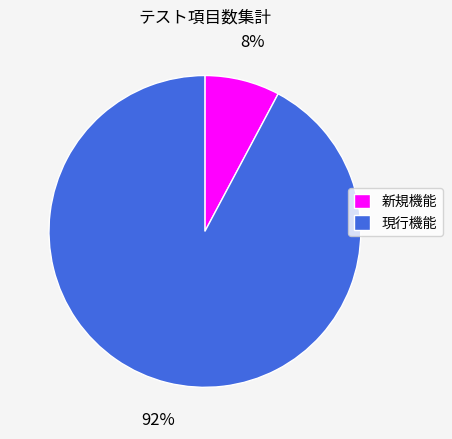

Is the sum of 現行機能 and 新規機能 greater than half?

Yes